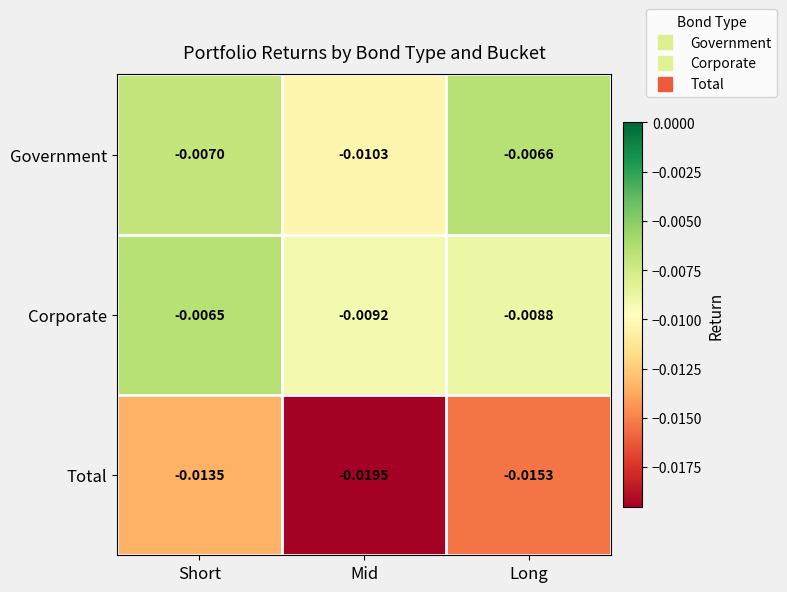

Is the value of Government at Short greater than the value of Corporate at Short?

No